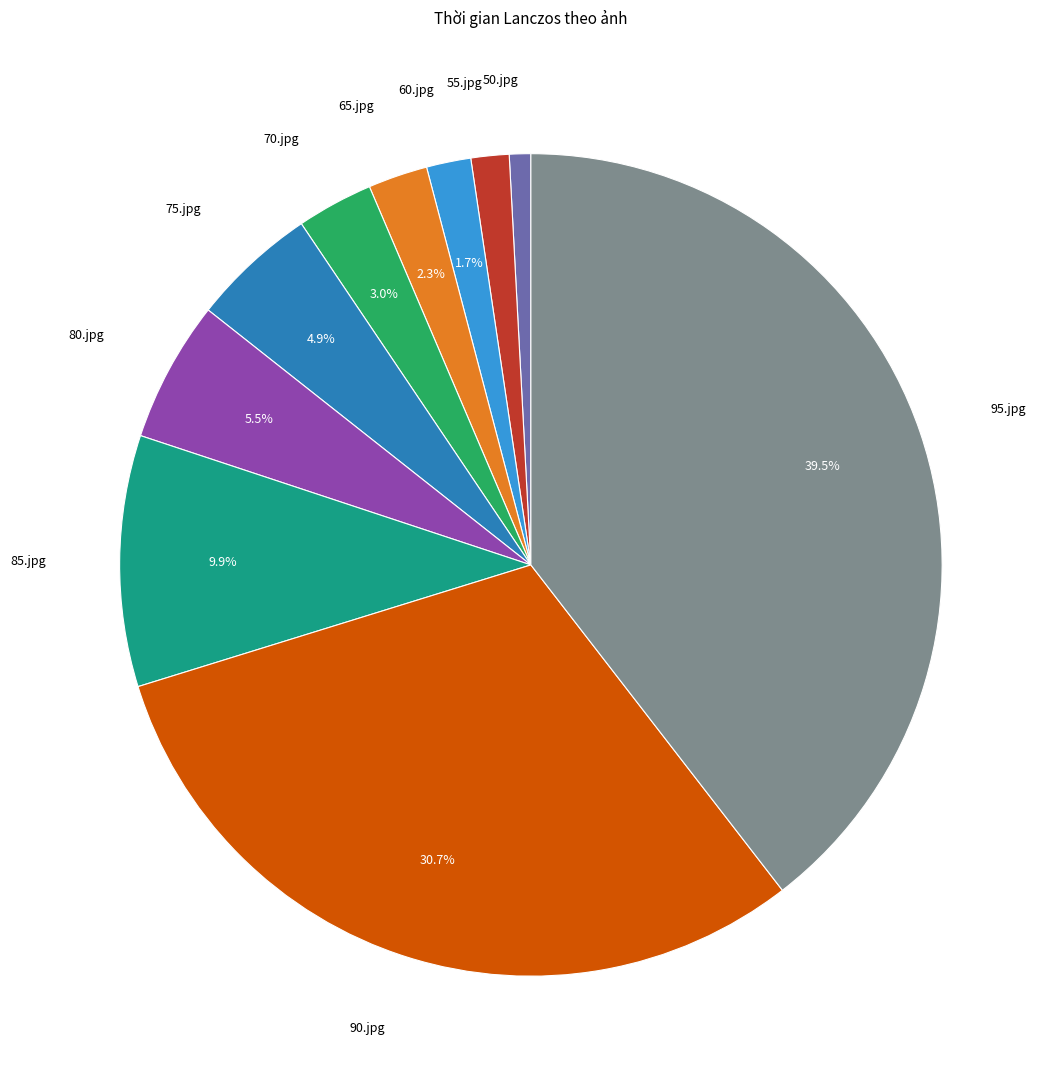

Is there any slice that represents more than half of the pie?

No